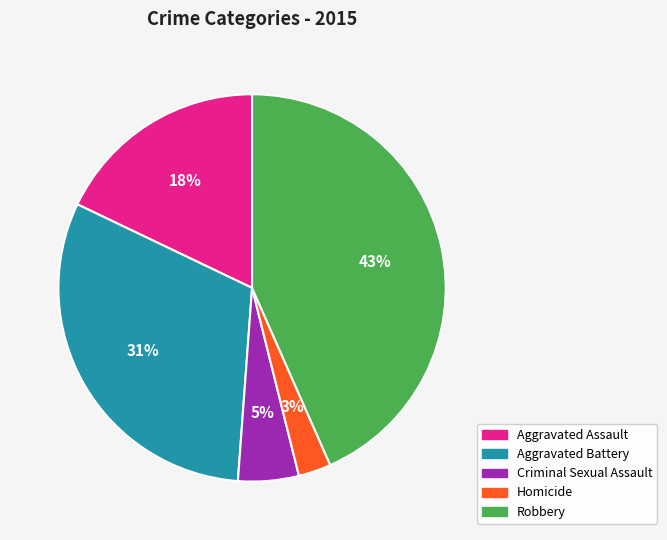

Which category has the biggest portion of the pie?

Robbery